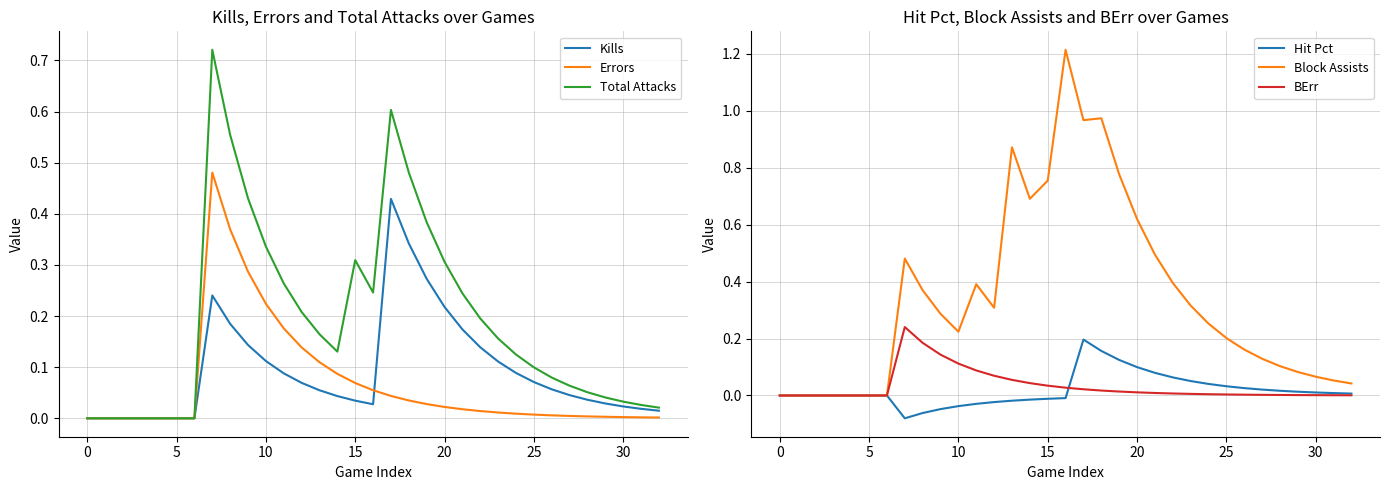

After their last crossing, which series has the higher values: Errors or Hit Pct?

Hit Pct